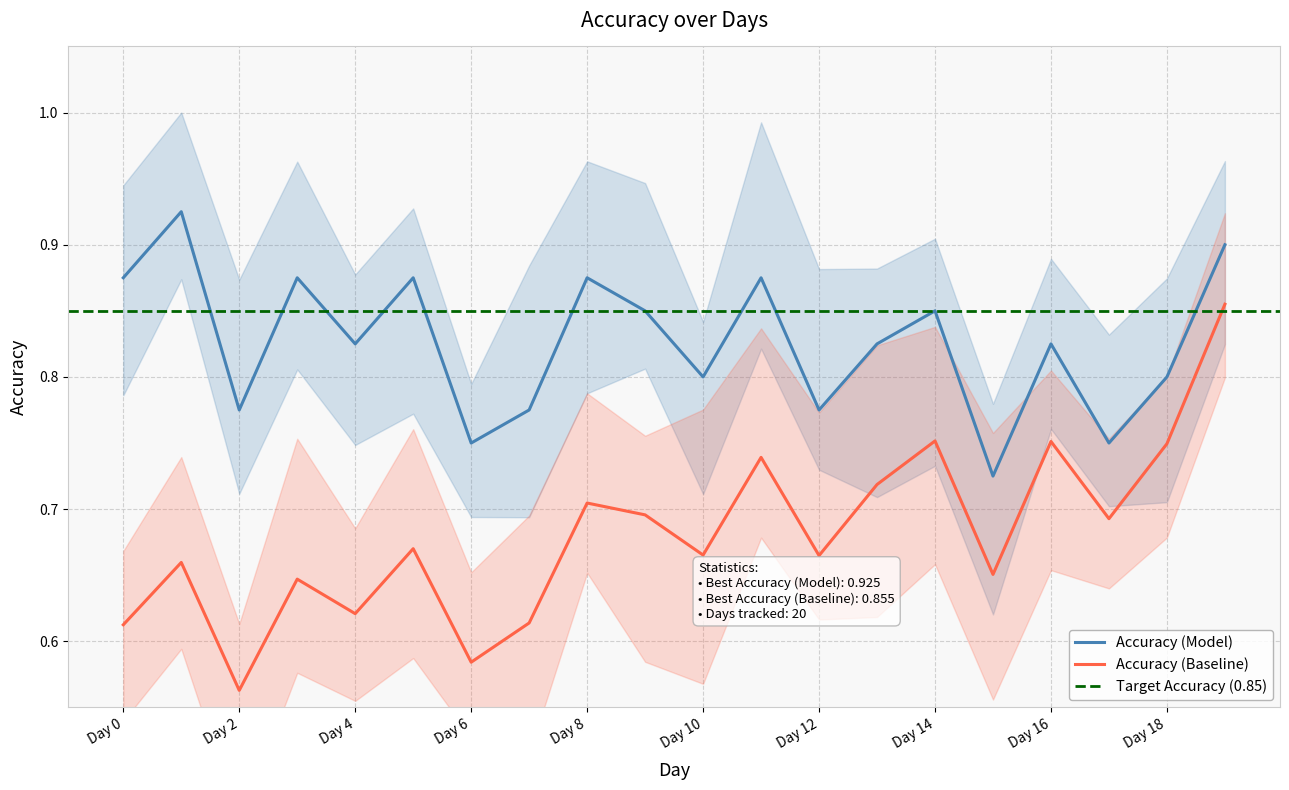

Is it true that the value at Day 8 is 0.3?

False